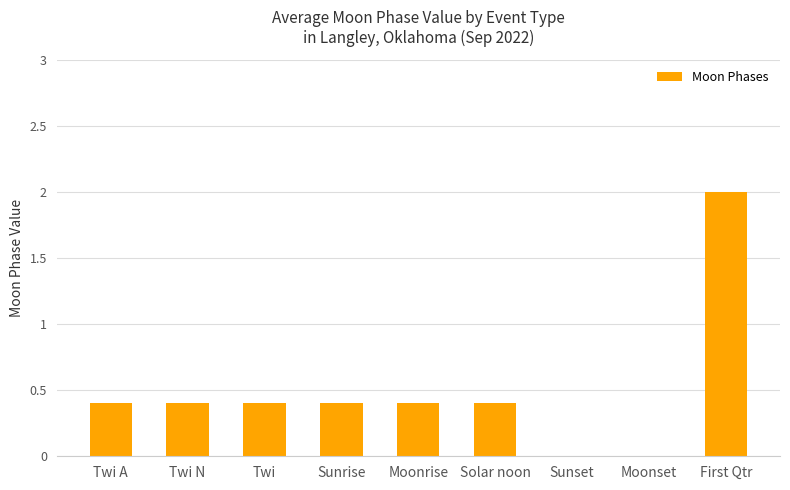

Is it true that the value at Twi A is 0.4?

True